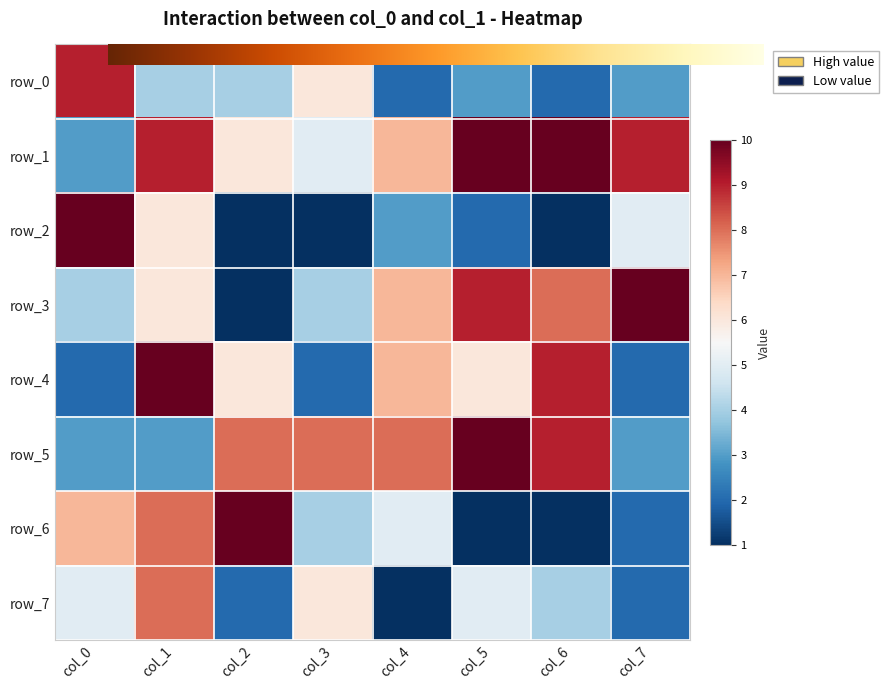

Reading left to right, list all the values displayed in this chart.

row_0: col_0=9	col_1=4	col_2=4	col_3=6	col_4=2	col_5=3	col_6=2	col_7=3
row_1: col_0=3	col_1=9	col_2=6	col_3=5	col_4=7	col_5=10	col_6=10	col_7=9
row_2: col_0=10	col_1=6	col_2=1	col_3=1	col_4=3	col_5=2	col_6=1	col_7=5
row_3: col_0=4	col_1=6	col_2=1	col_3=4	col_4=7	col_5=9	col_6=8	col_7=10
row_4: col_0=2	col_1=10	col_2=6	col_3=2	col_4=7	col_5=6	col_6=9	col_7=2
row_5: col_0=3	col_1=3	col_2=8	col_3=8	col_4=8	col_5=10	col_6=9	col_7=3
row_6: col_0=7	col_1=8	col_2=10	col_3=4	col_4=5	col_5=1	col_6=1	col_7=2
row_7: col_0=5	col_1=8	col_2=2	col_3=6	col_4=1	col_5=5	col_6=4	col_7=2